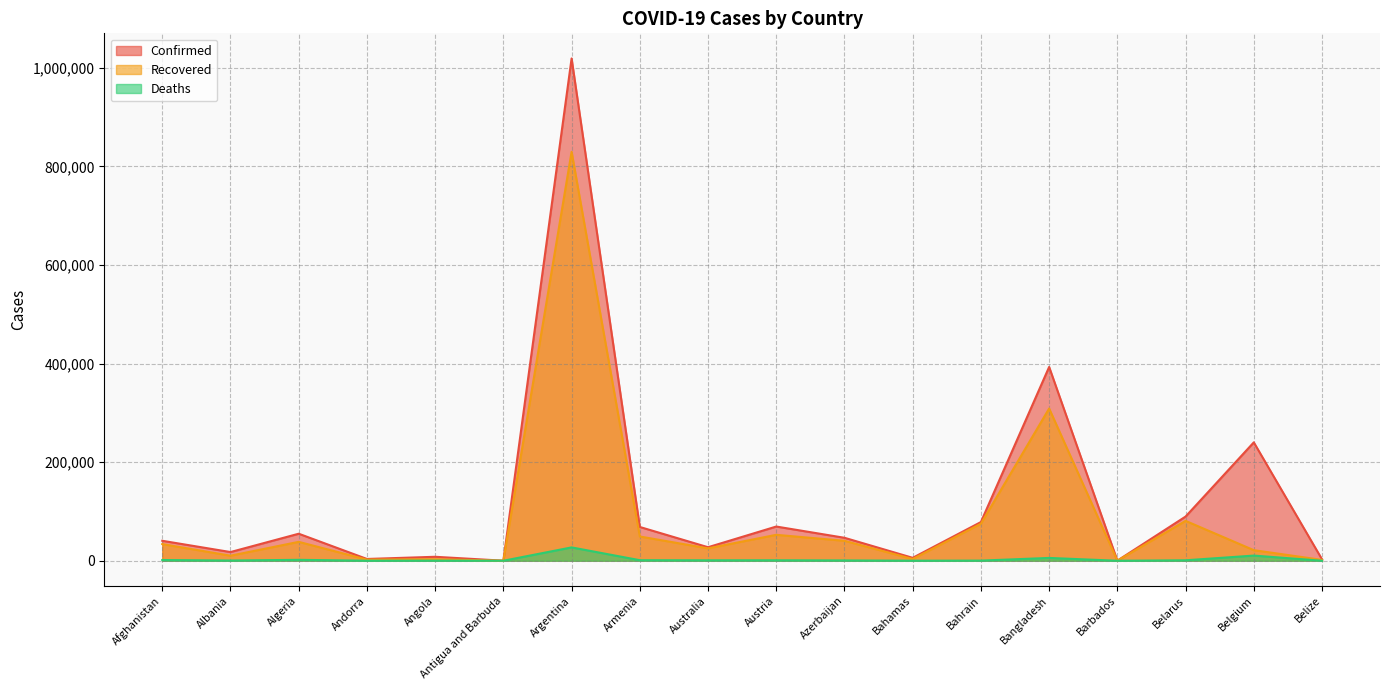

Is the value of Recovered at Belize greater than the value of Confirmed at Barbados?

Yes